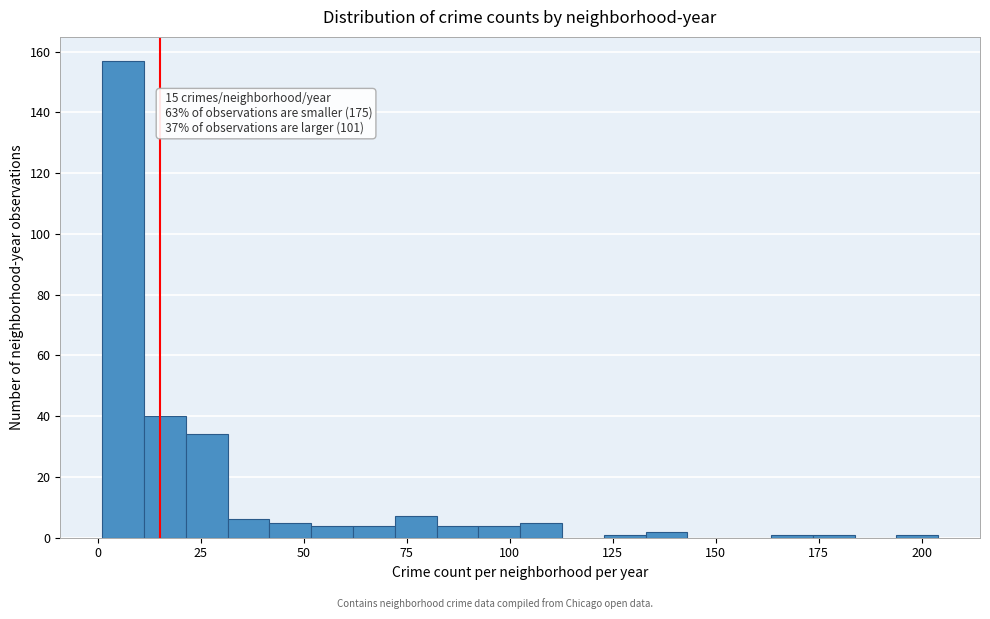

Around what value on the x-axis is the tallest bar? Give the approximate position of its centre, as read against the axis.

5